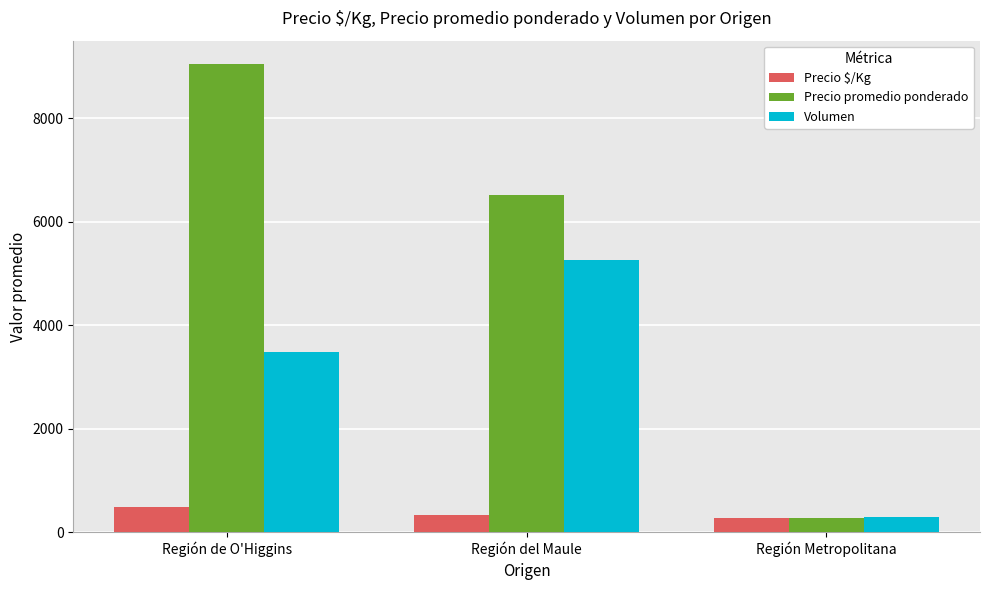

The Precio $/Kg series shows 323.2 at Región del Maule. True or false?

True